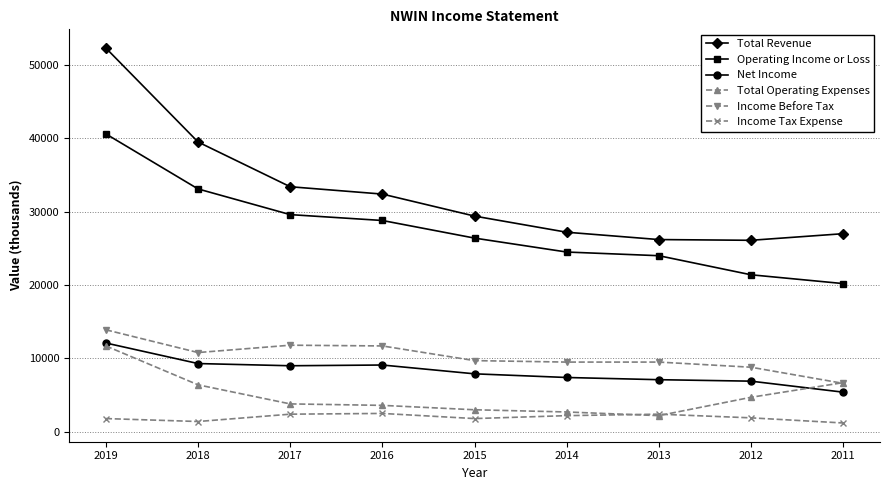

What is the smallest value displayed?

1200